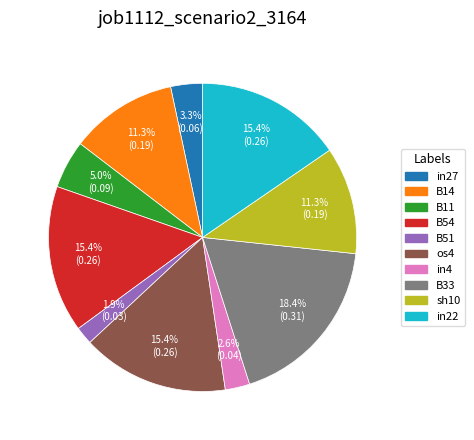

Between B51 and os4, which is larger?

os4